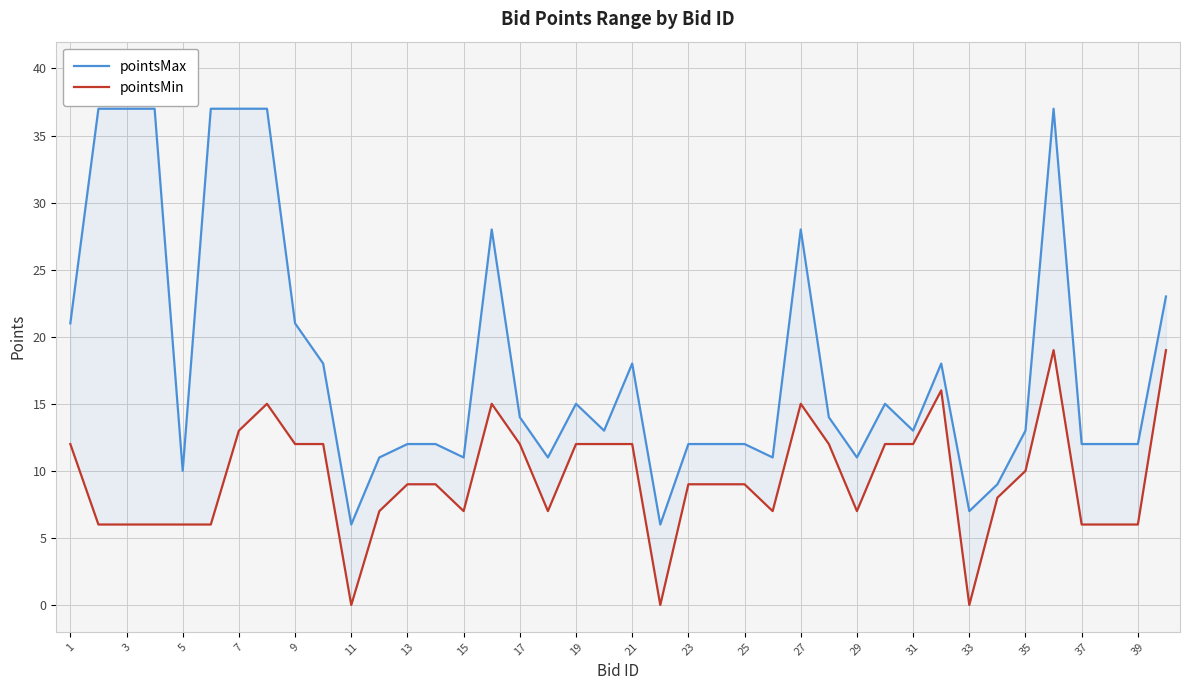

How many interior local peaks does the pointsMin series have?

5